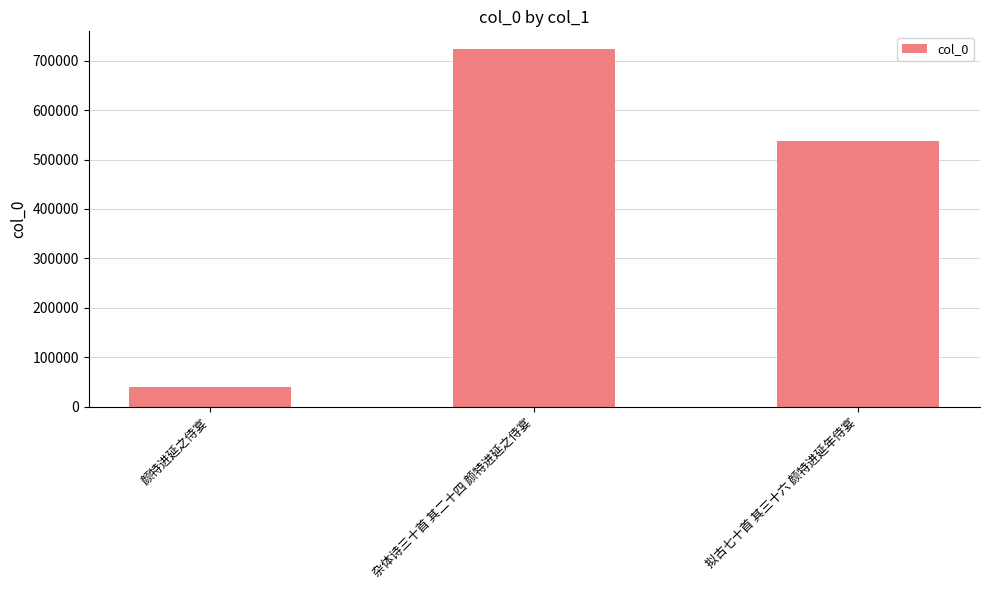

Where does the data first go above 536421?

杂体诗三十首 其二十四 颜特进延之侍宴